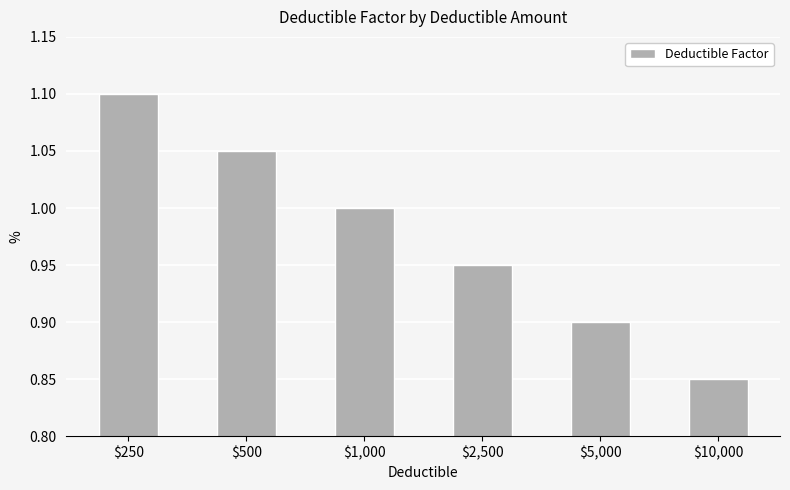

Are the bars grouped side by side (vs. stacked)?

No